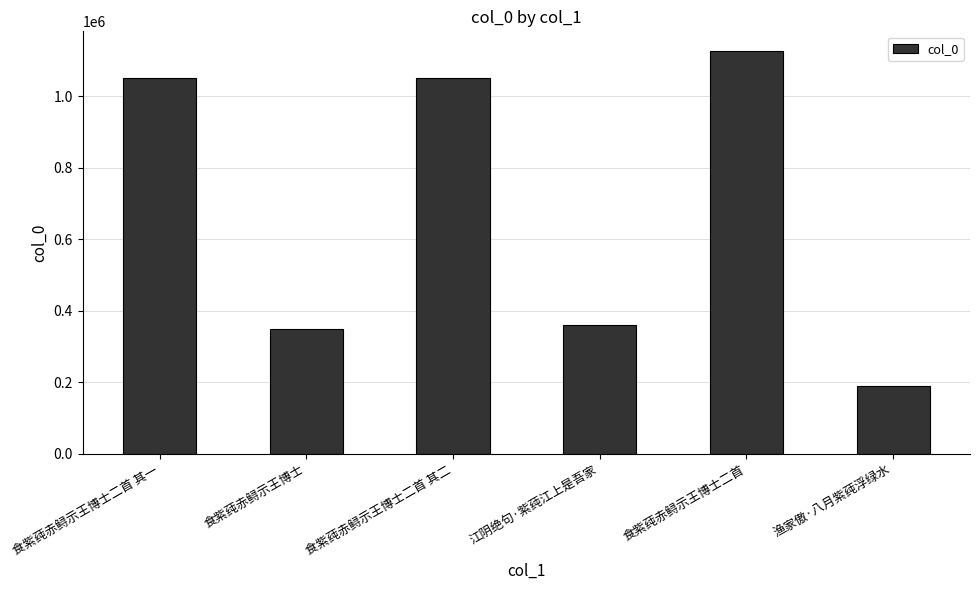

What is the sum of all values?

4125952